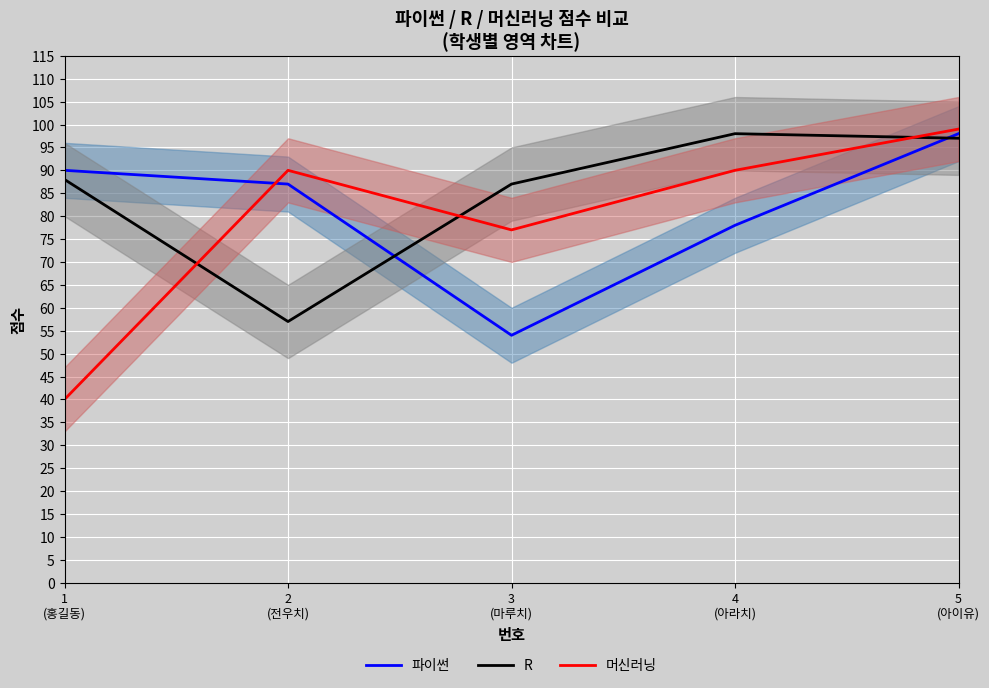

What is the label of the 1st point from the right?

5
(아이유)